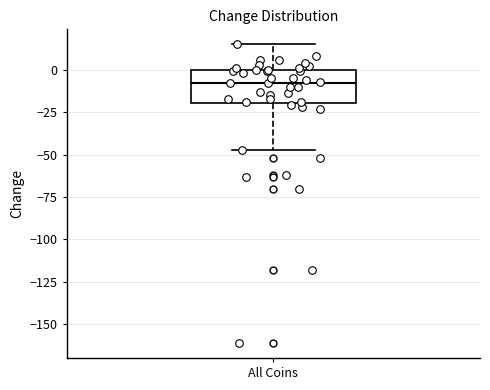

Read this box plot against the y-axis: the position of the median line, the range covered by the box, and the ends of both whiskers. The values are not printed on the chart, so give them approximately, as read against the axis.

median -10, box -20 to 0, whiskers -45 to 15